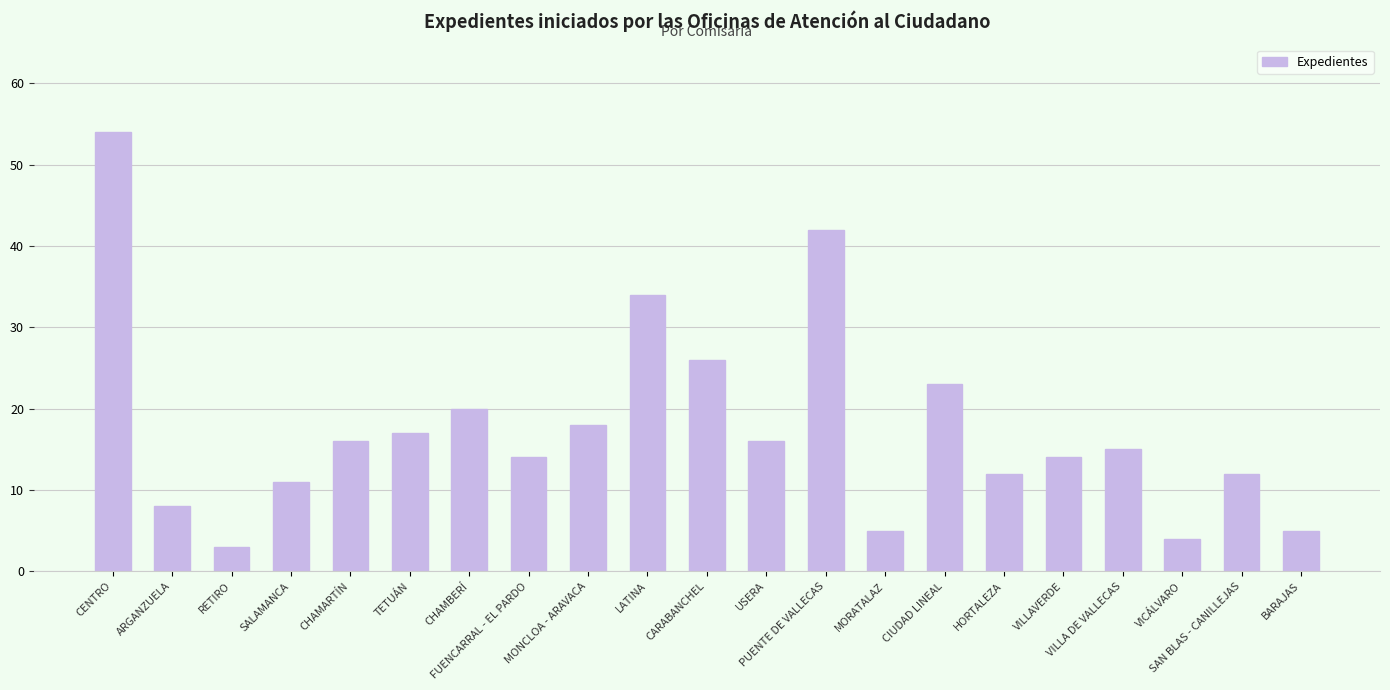

What is the value of the 11th bar from the left?

26